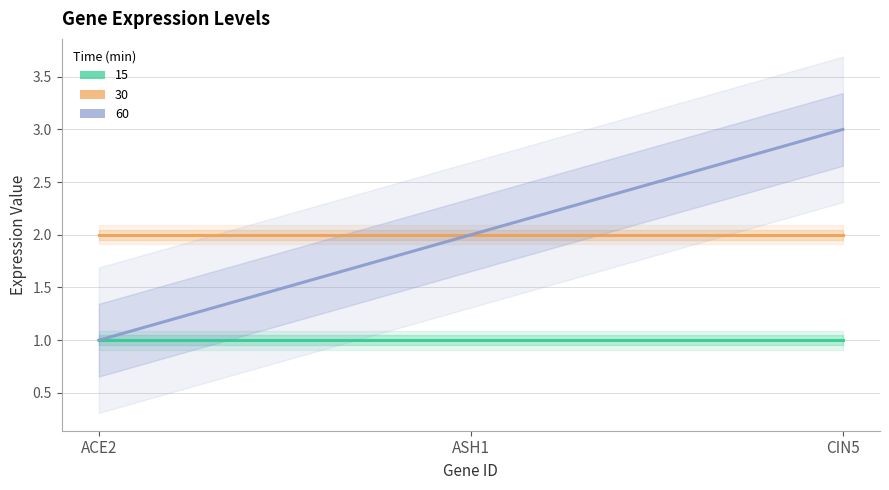

How many lines are shown in the chart?

3